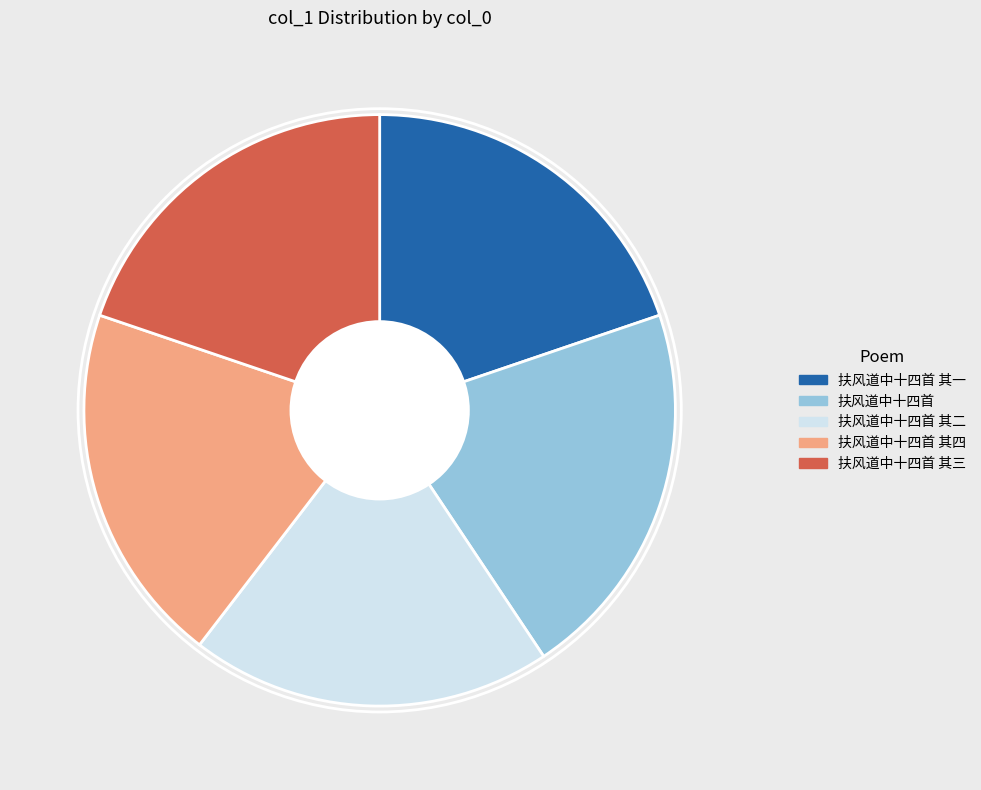

Is there a majority slice in this chart?

No